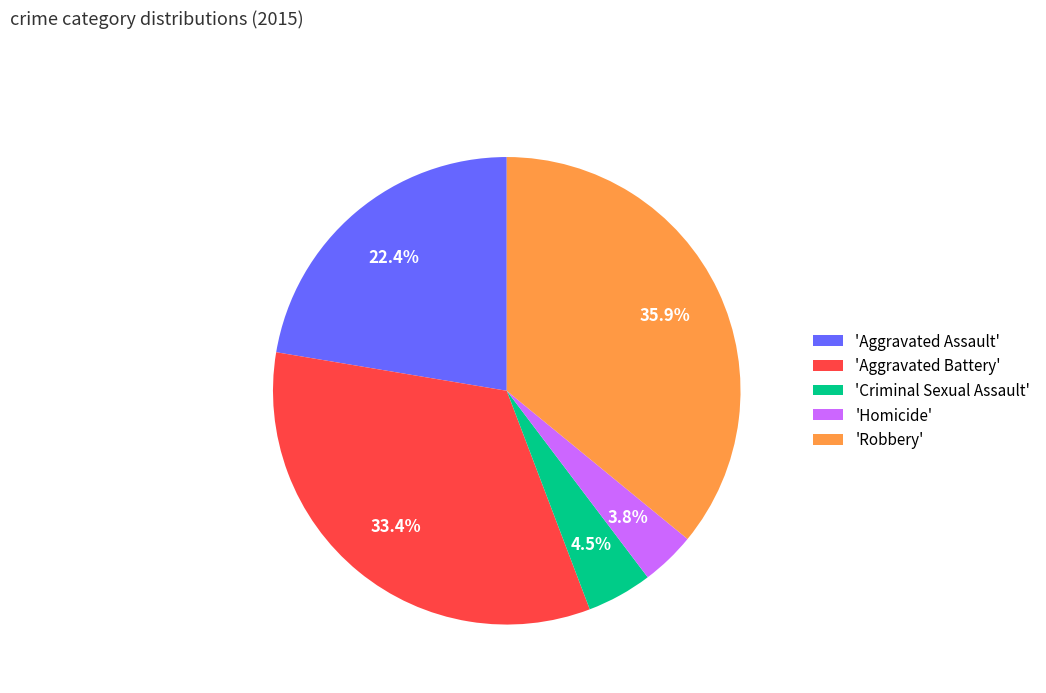

Which has a higher value, 'Homicide' or 'Criminal Sexual Assault'?

'Criminal Sexual Assault'